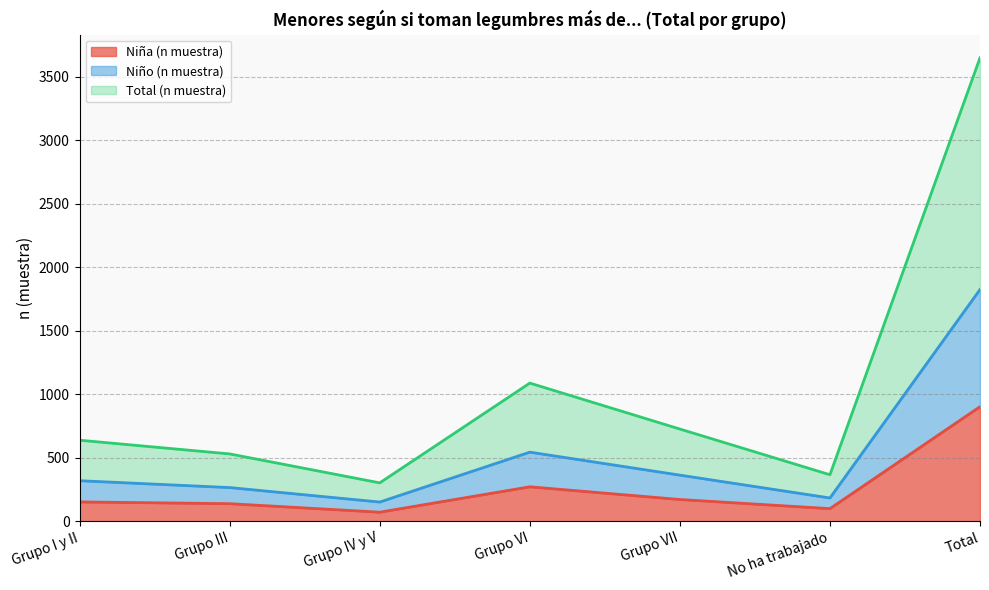

How many data points in Niño (n muestra) are above 319?

3